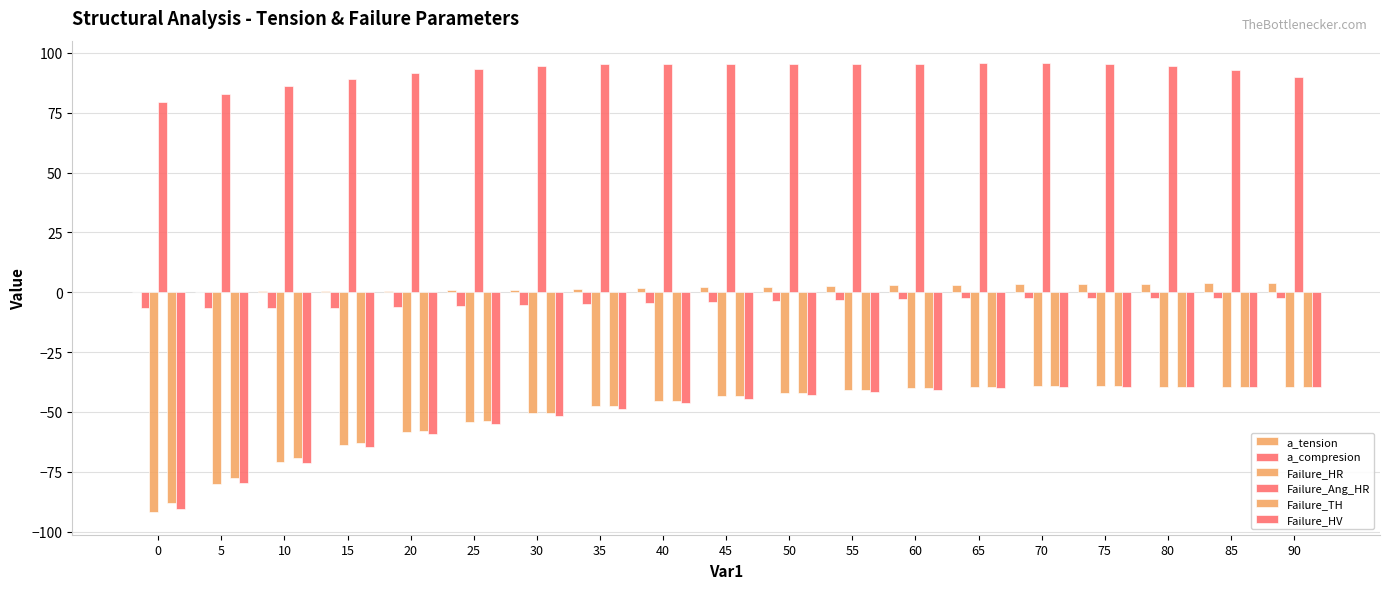

How many categories are shown in the chart?

19